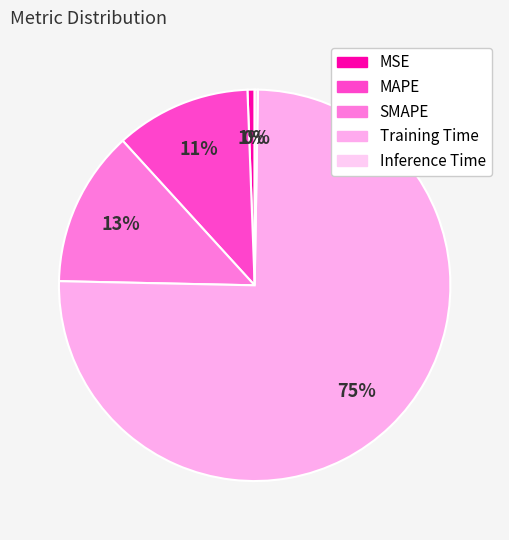

Count the number of slices in the pie.

5